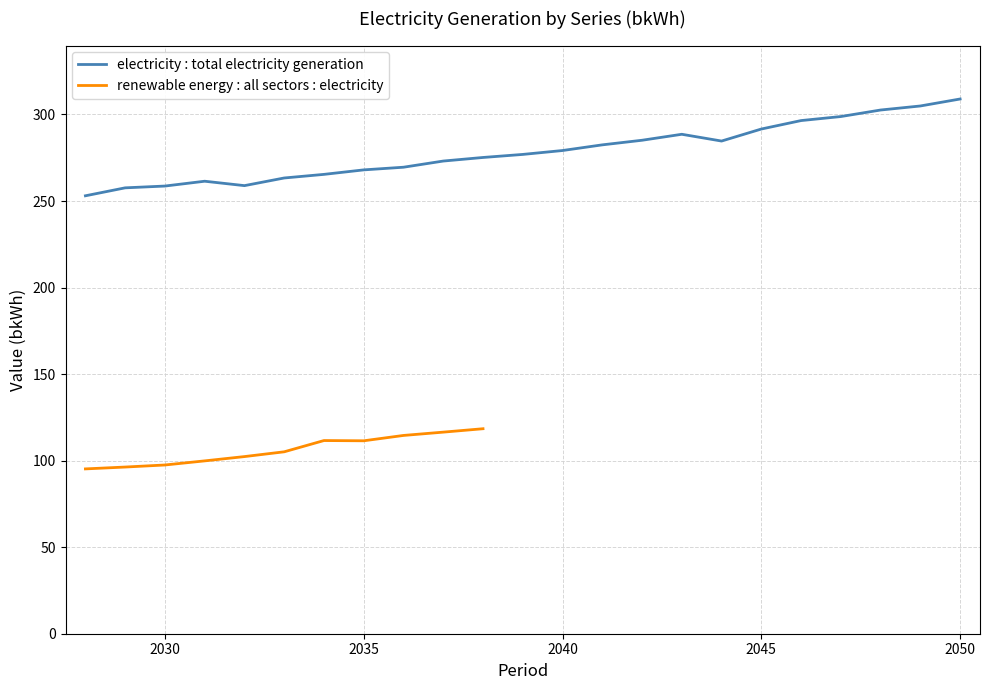

What is the change in value from 2034 to 2050?

+43.6